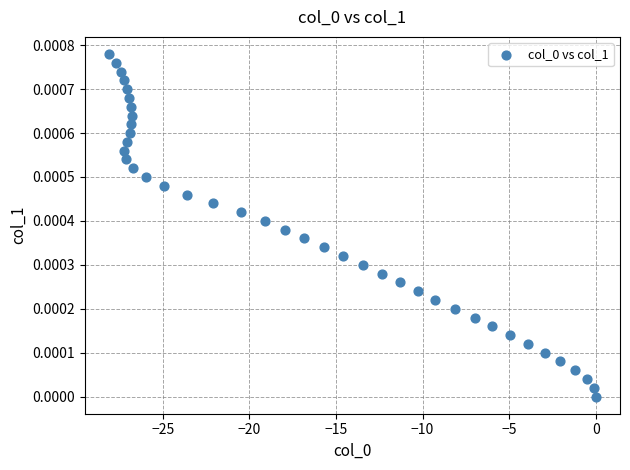

What is the range of X values (max minus min)?

28.1